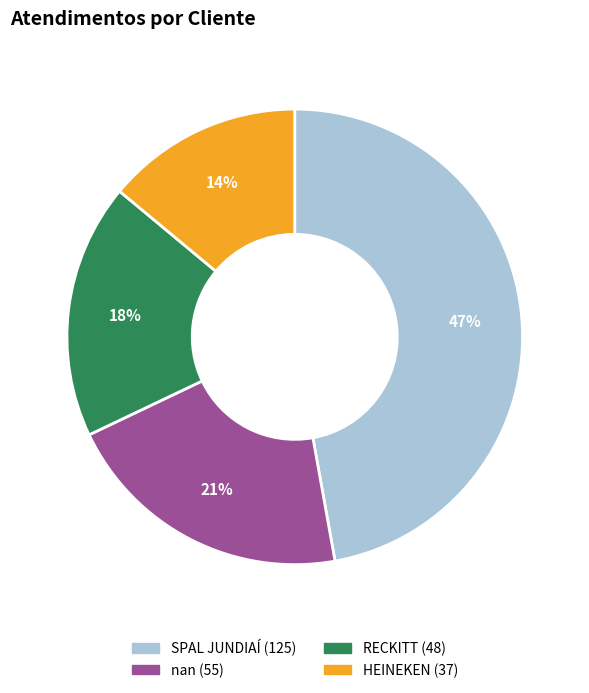

To the nearest percent, what is the combined percentage of SPAL JUNDIAÍ and RECKITT?

65%